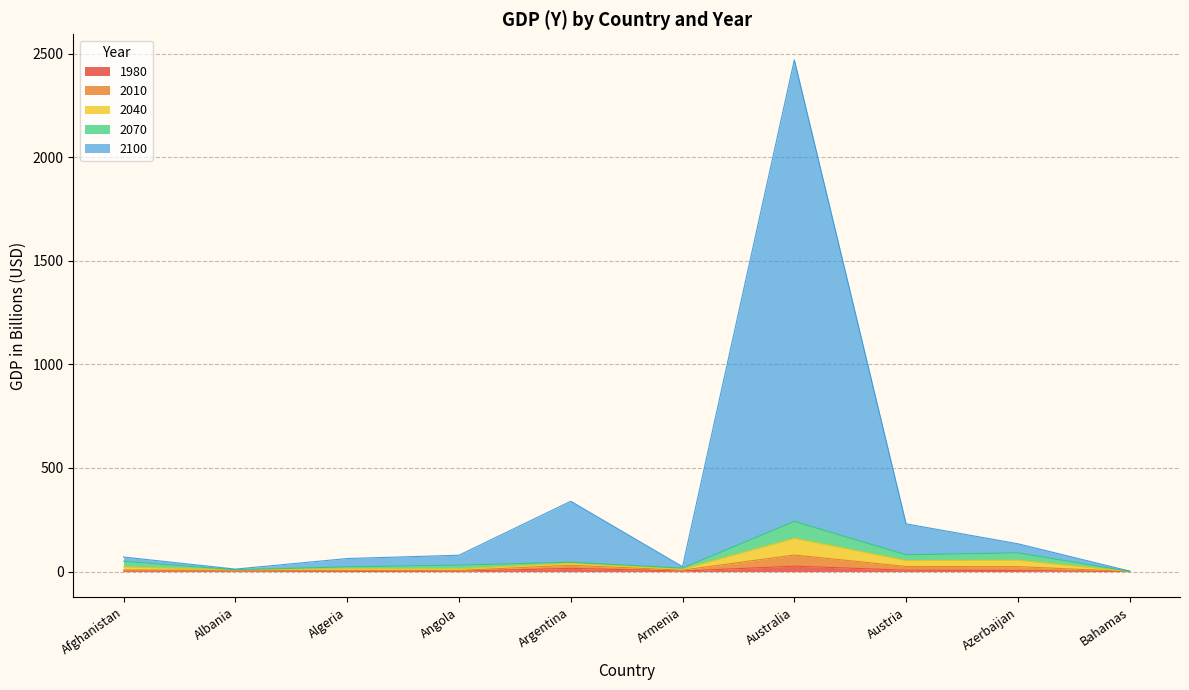

True or false: Y_2040_n and Y_1980_n cross at least once.

False